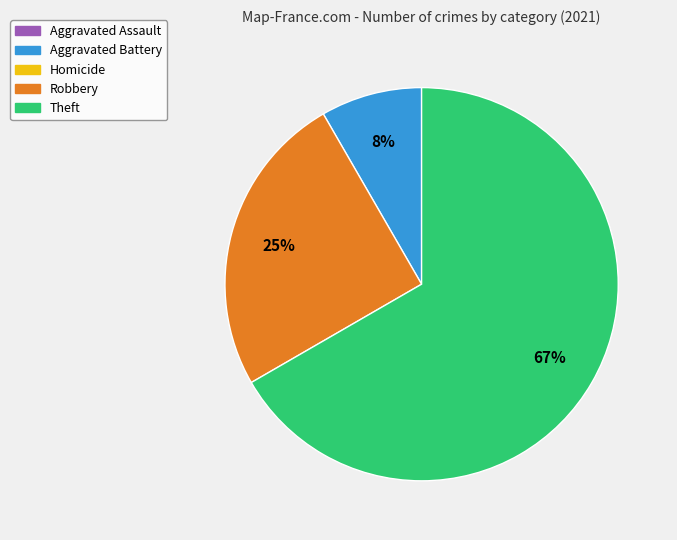

Does any single category account for the majority?

Yes